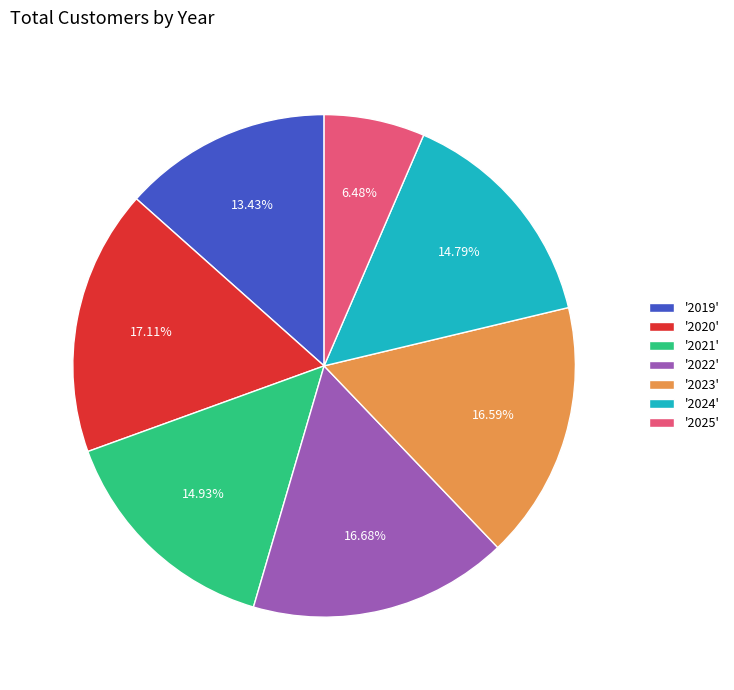

Between '2019' and '2021', which is larger?

'2021'